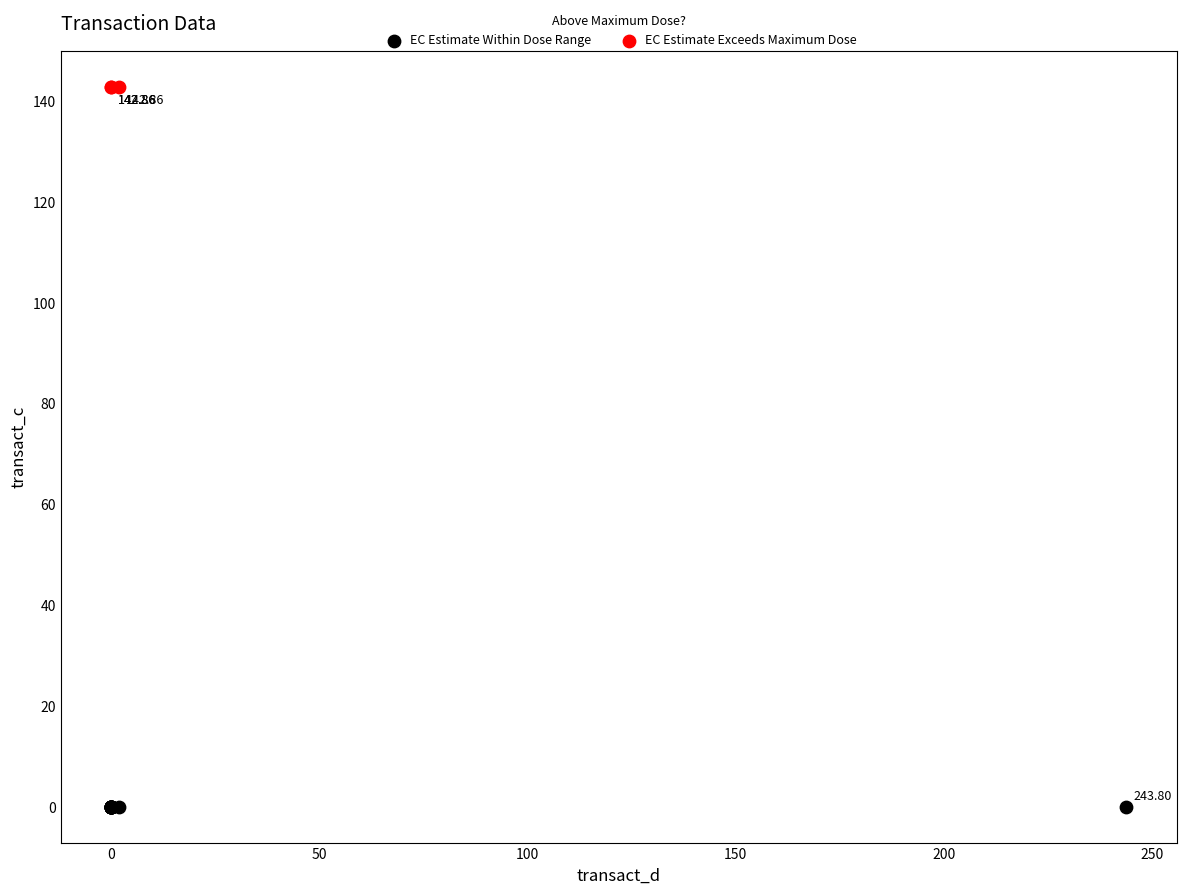

Which series contains the highest Y value?

EC Estimate Exceeds Maximum Dose